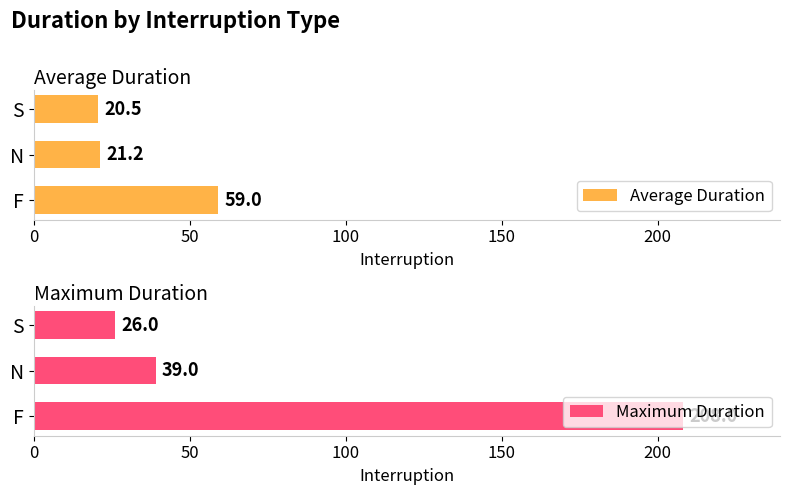

Is it true that Maximum Duration equals 5.8 at S?

False